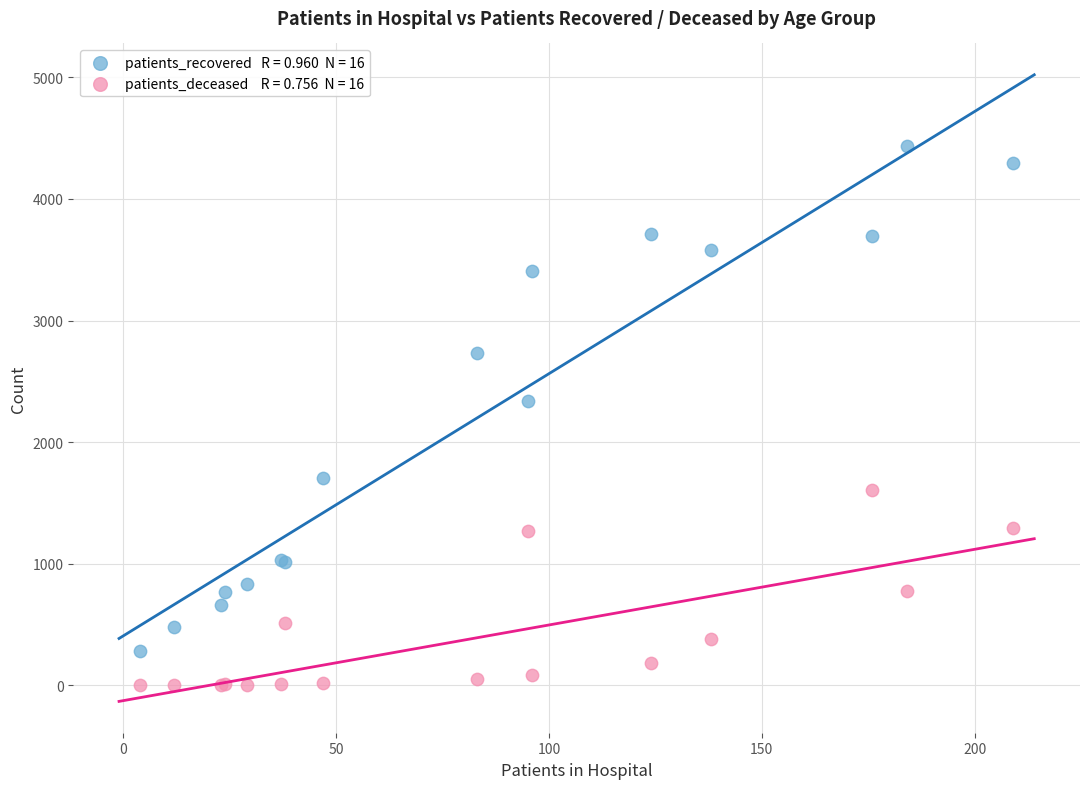

Across all series, what Y value is closest to 2218?

2337